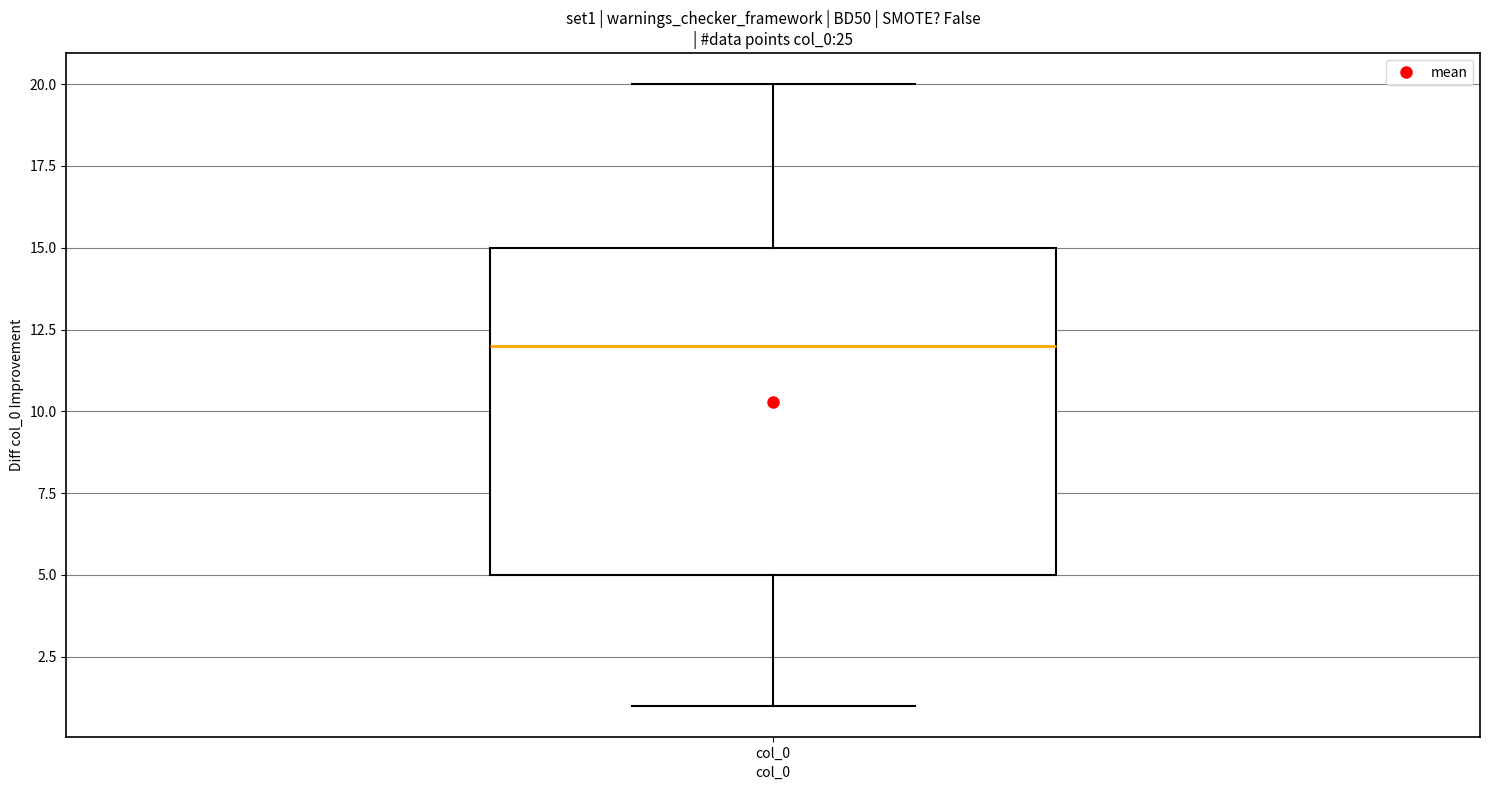

Where does the lower whisker of the box for col_0 end on the y-axis? The values are not printed on the chart, so give them approximately, as read against the axis.

1